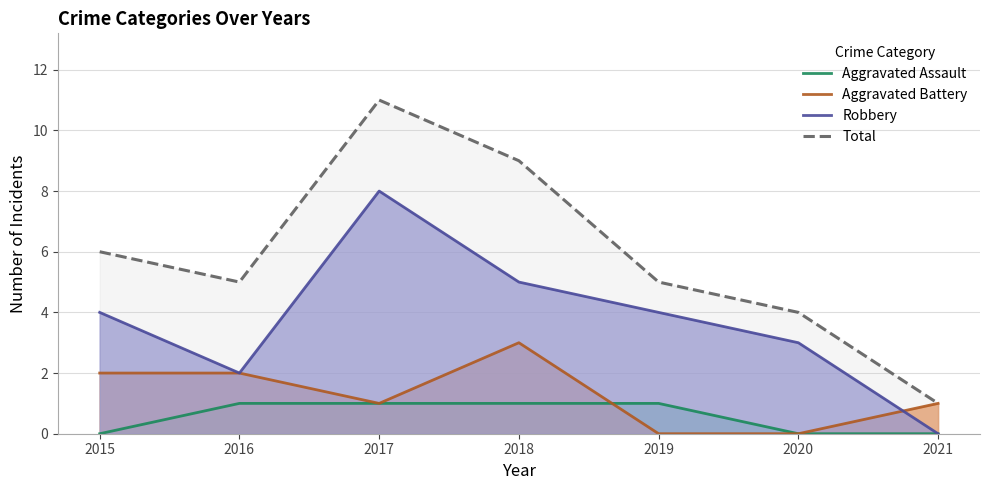

The value of Aggravated Assault at 2019 is 0. True or false?

False